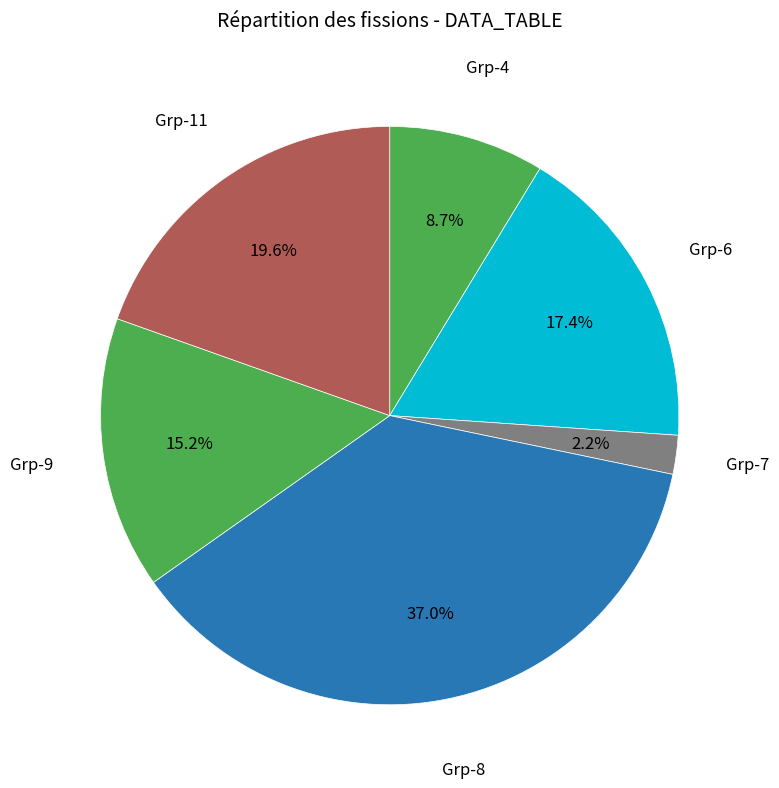

Count the number of slices in the pie.

6